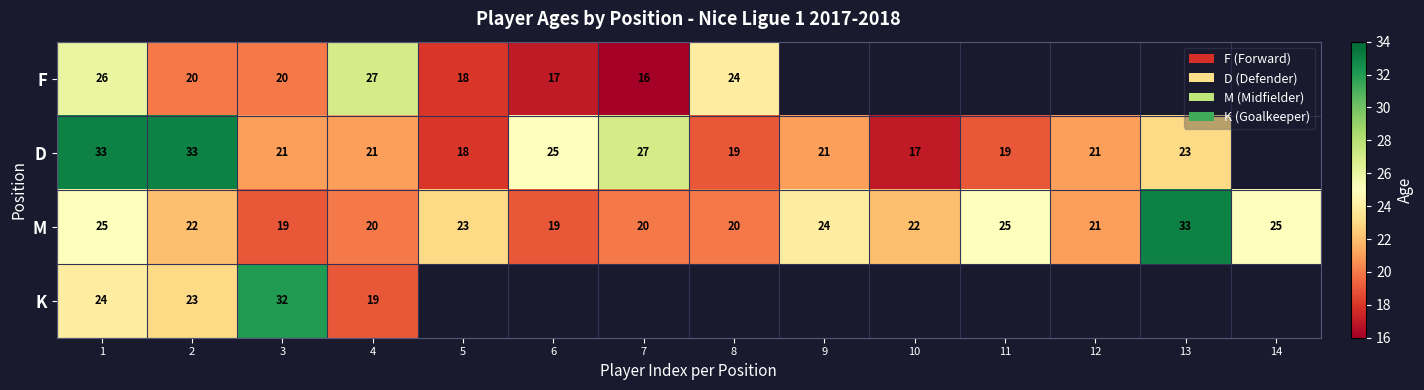

Count the number of data series in this chart.

4